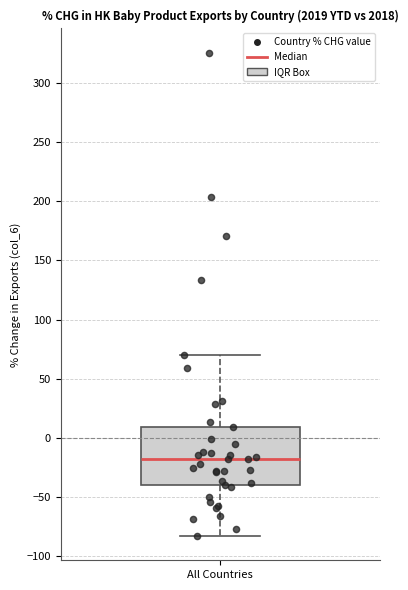

Read this box plot against the y-axis: the position of the median line, the range covered by the box, and the ends of both whiskers. The values are not printed on the chart, so give them approximately, as read against the axis.

median -20, box -40 to 10, whiskers -85 to 70